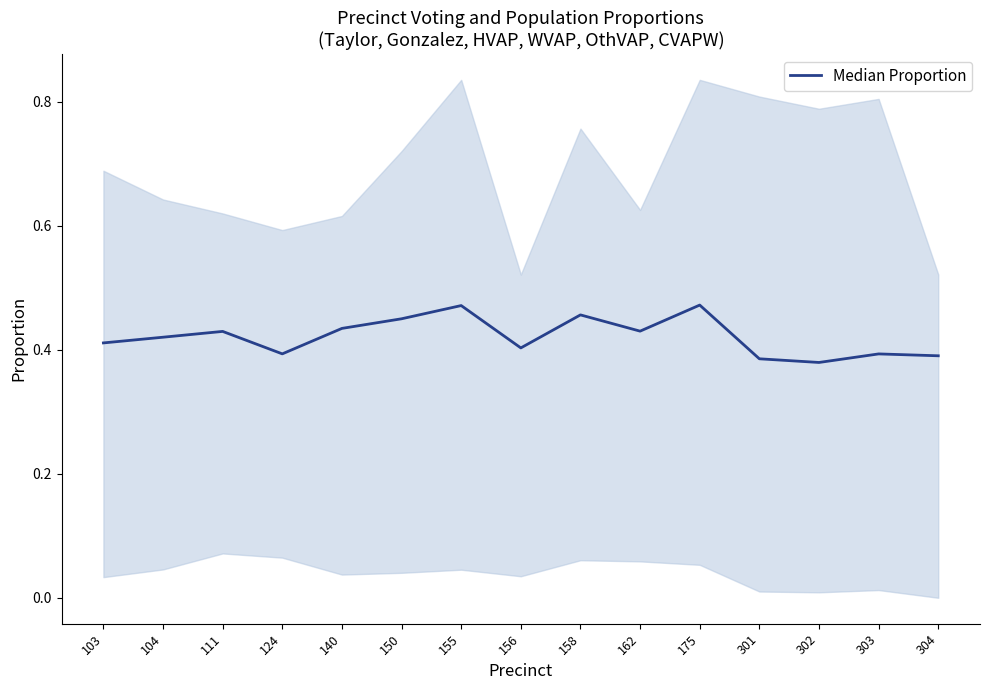

Where is the data nearest to the value 0?

302